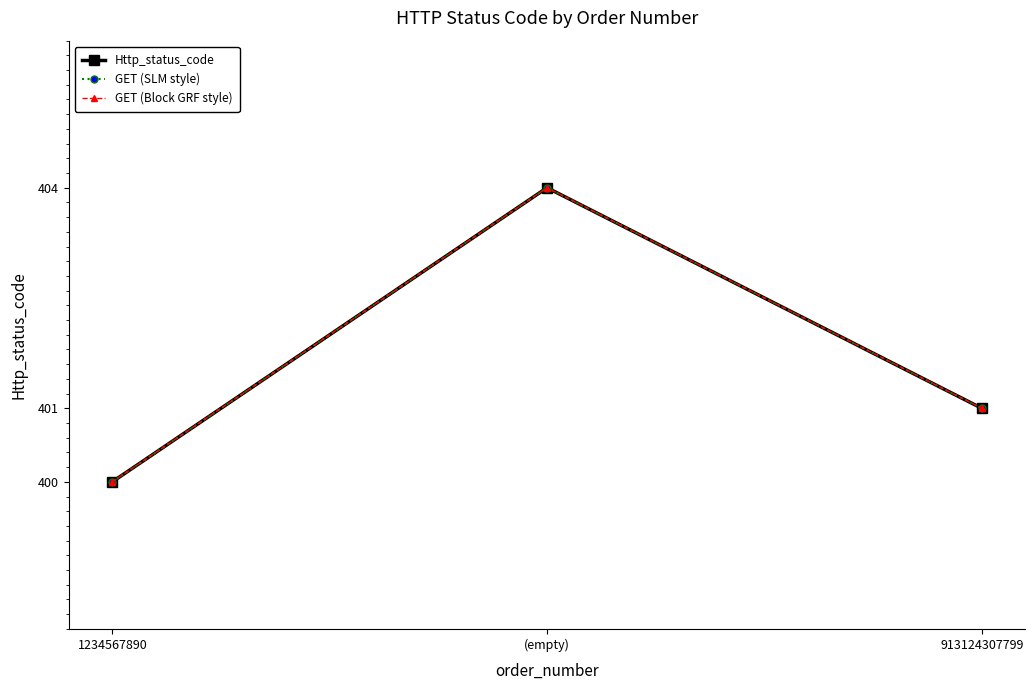

At which label is Http_status_code closest to 402?

913124307799